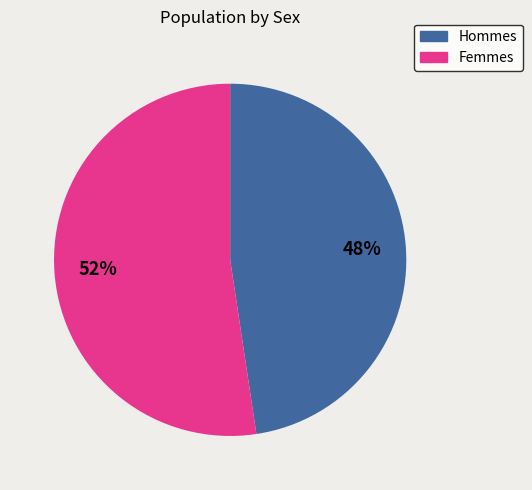

To the nearest percent, what is the average slice percentage?

50%